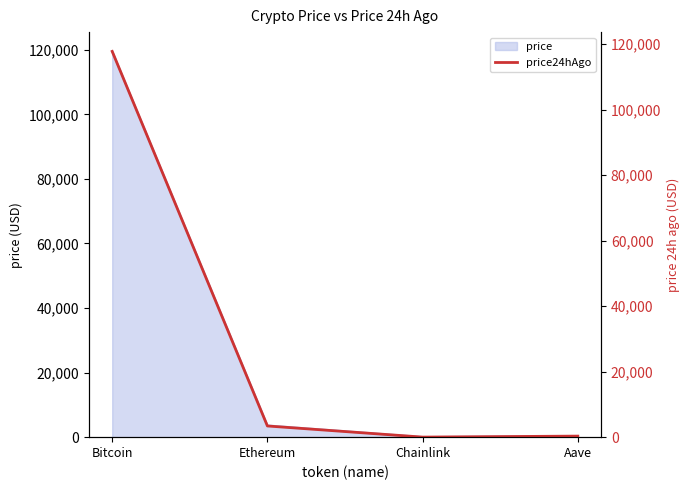

Count the number of values greater than 3414.

2